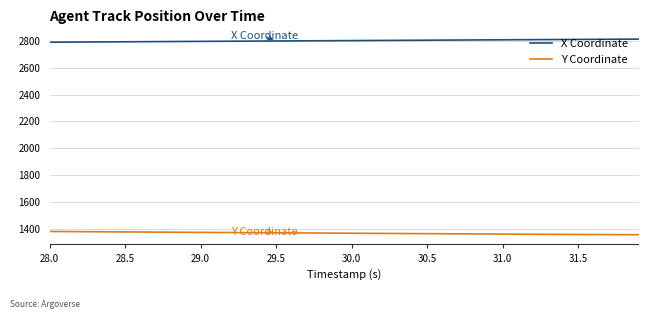

List the series in order of their peak value, highest first.

X Coordinate, Y Coordinate